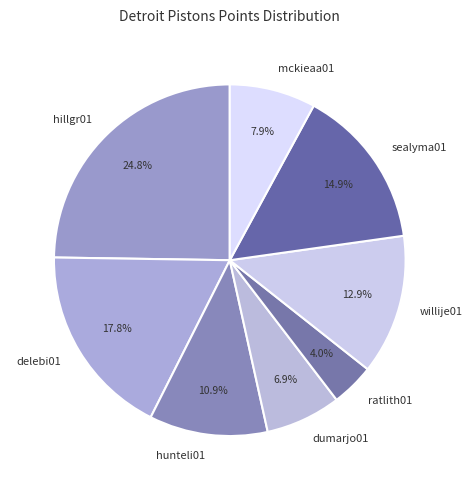

Is there a majority slice in this chart?

No